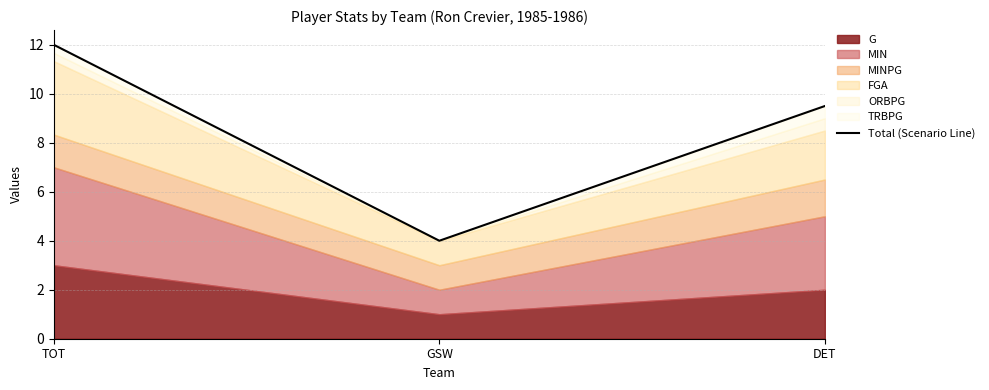

Reading left to right, list all the values displayed in this chart.

12.0	4.0	9.5